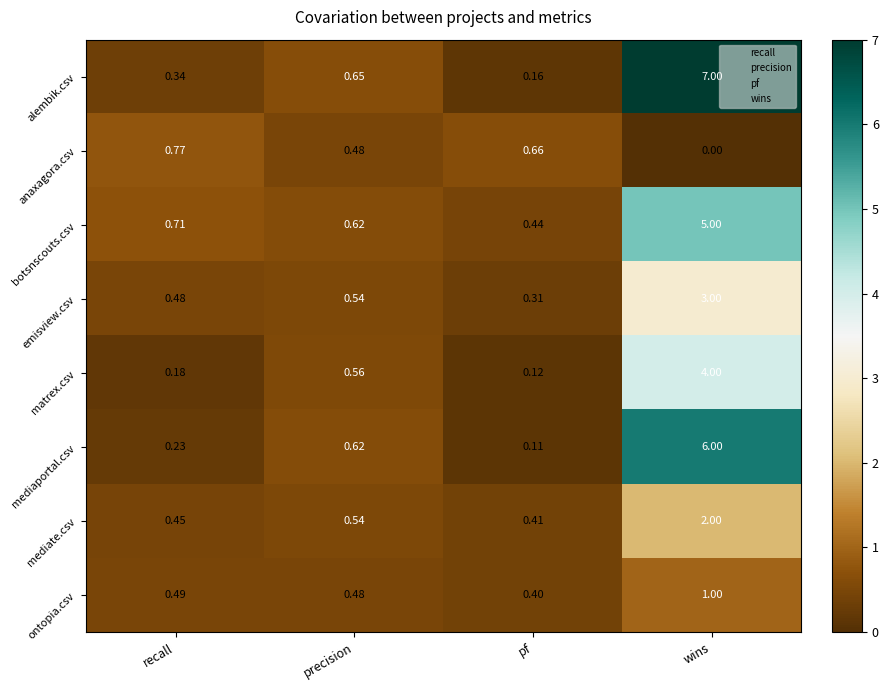

Rank the series at recall from highest to lowest value.

anaxagora.csv, botsnscouts.csv, ontopia.csv, emisview.csv, mediate.csv, alembik.csv, mediaportal.csv, matrex.csv